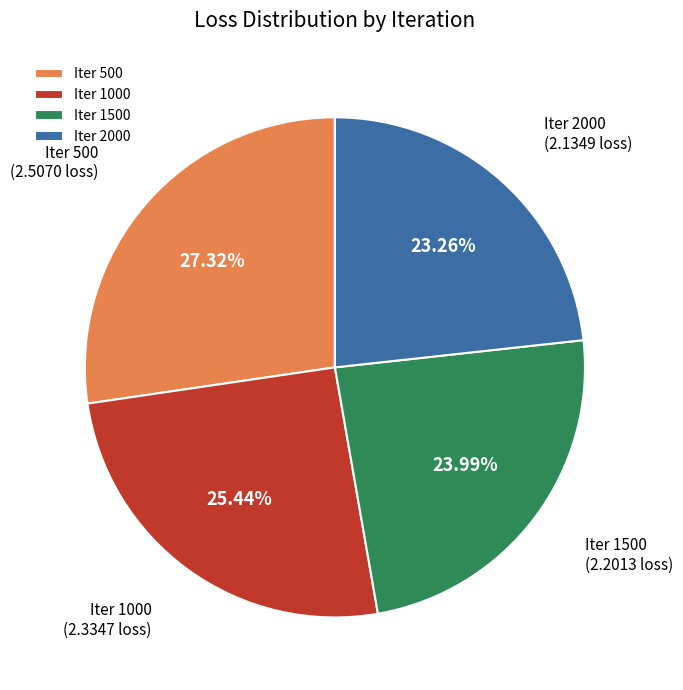

Which has a higher value, Iter 500 or Iter 2000?

Iter 500